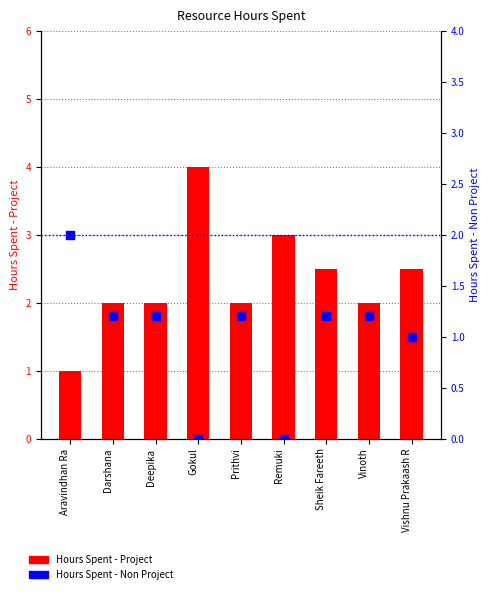

Is the value of Hours Spent - Project at Sheik Fareeth greater than the value of Hours Spent - Non Project at Darshana?

Yes